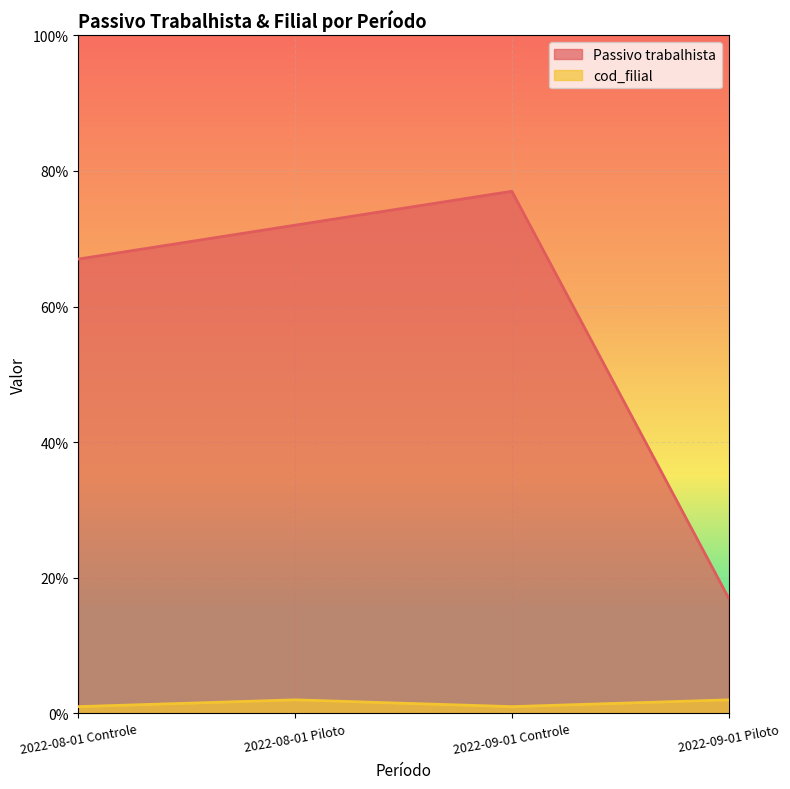

What is the value of the Passivo trabalhista point at the 2nd from the left?

72